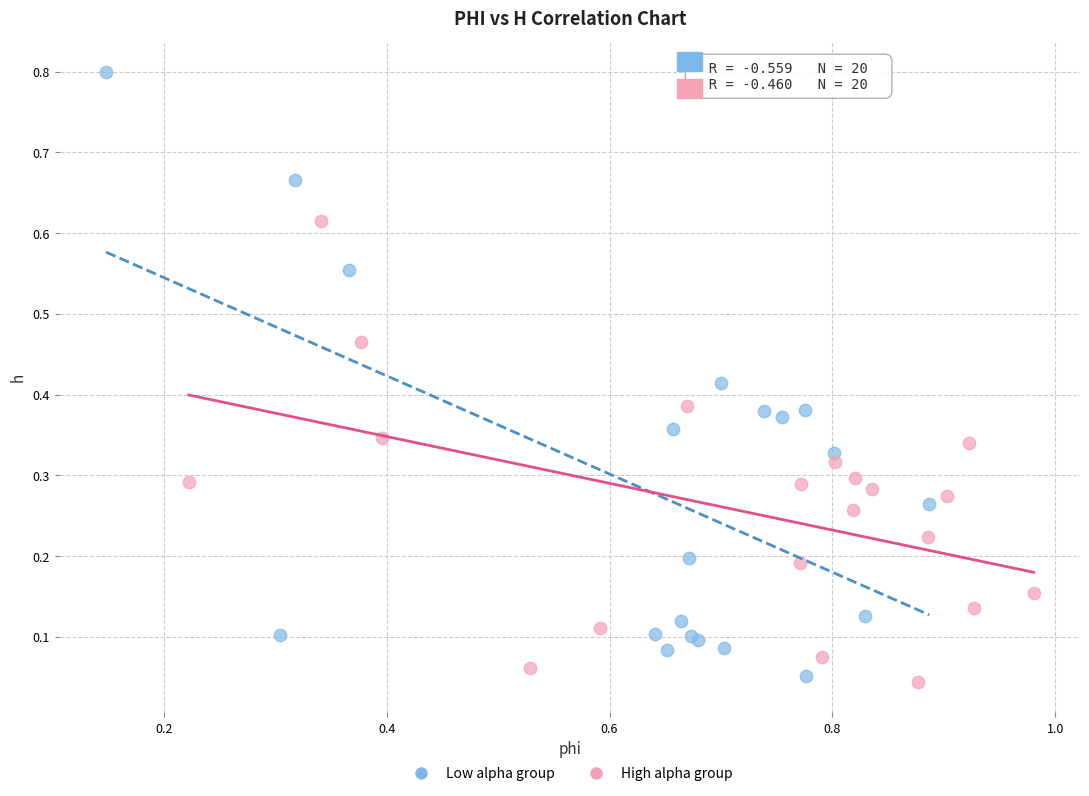

Which series reaches the minimum Y coordinate?

High alpha group